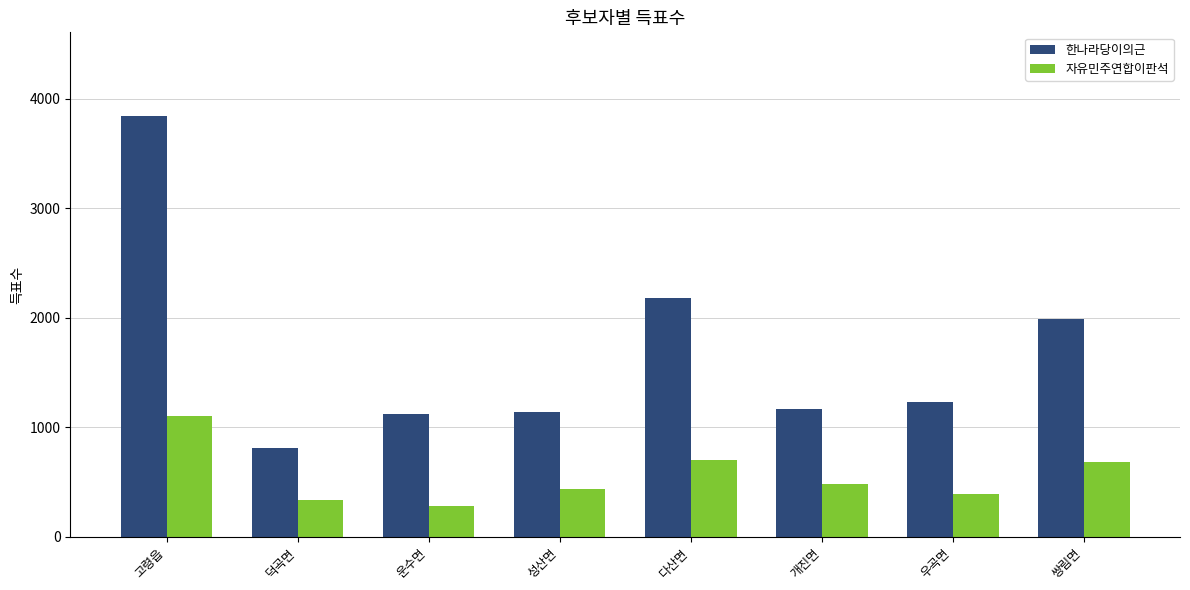

What is the difference between the second highest and minimum values in the 한나라당이의근 series?

1369